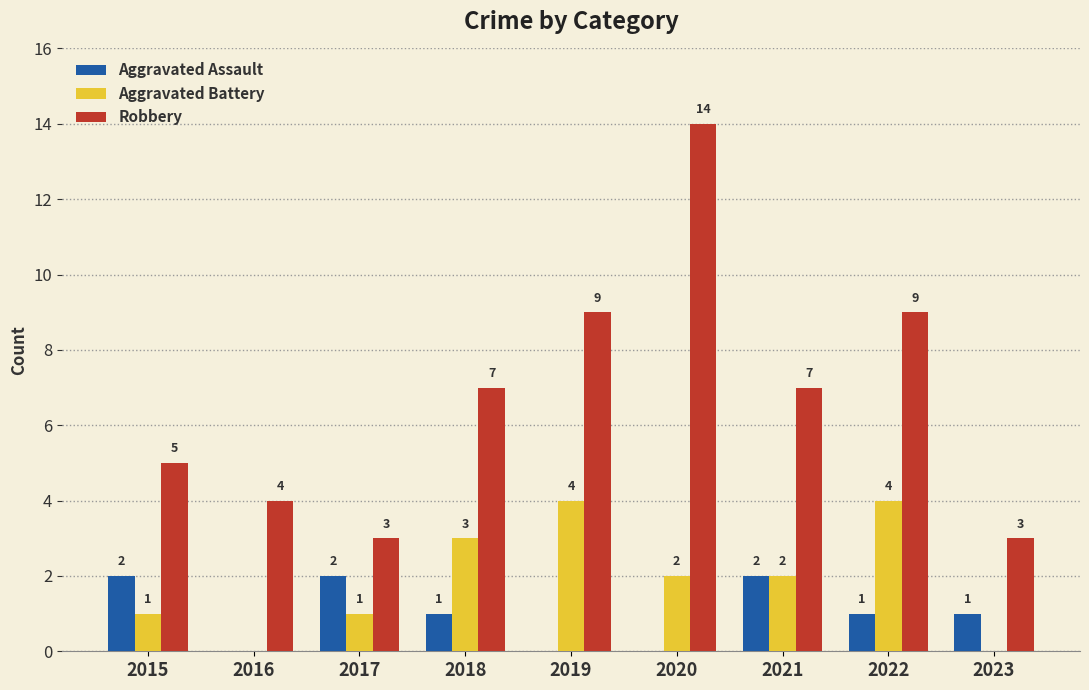

What are all the series names shown in the legend?

Aggravated Assault, Aggravated Battery, Robbery